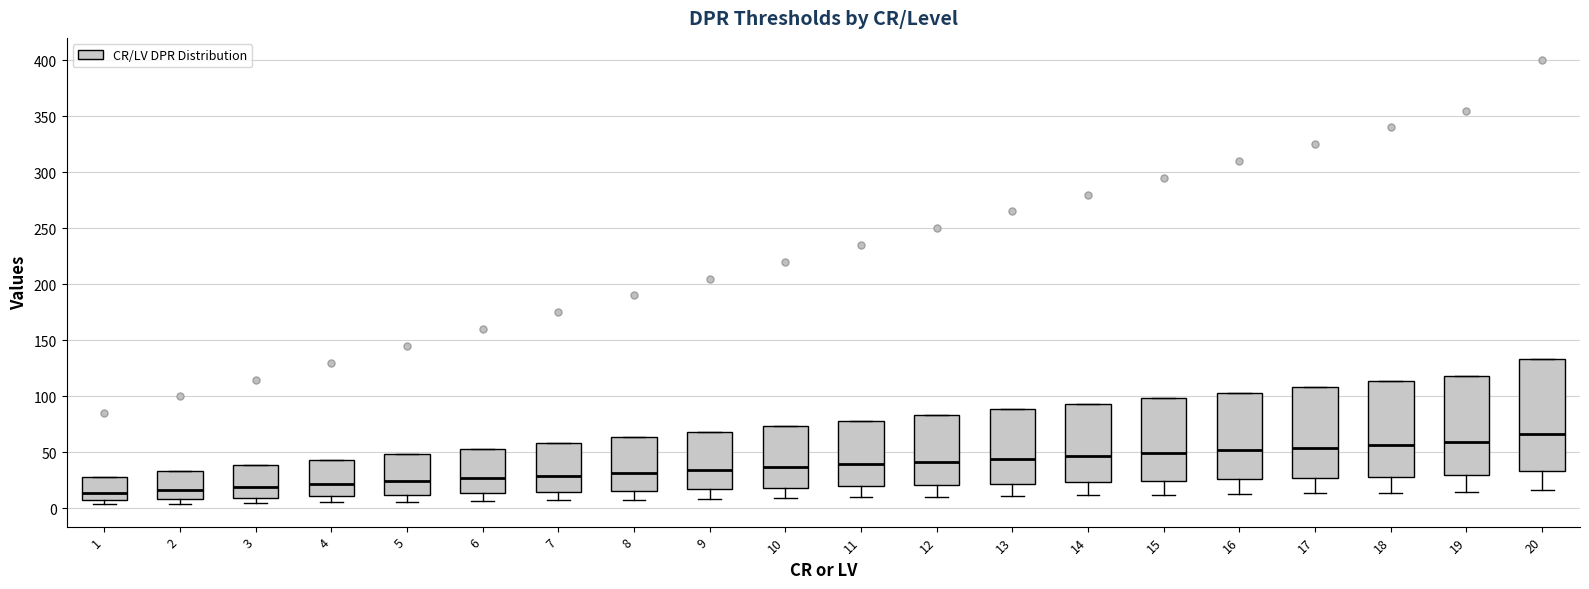

Reading left to right, read every box against the y-axis: the position of its median line, the range the box covers, and the ends of its whiskers. The values are not printed on the chart, so give them approximately, as read against the axis.

1: median 15, box 5 to 30, whiskers 5 (just below the box's lower edge) to 30
2: median 15, box 10 to 35, whiskers 5 to 35
3: median 20, box 10 to 40, whiskers 5 to 40
4: median 20, box 10 to 45, whiskers 5 to 45
5: median 25, box 10 to 50, whiskers 5 to 50
6: median 25, box 15 to 55, whiskers 5 to 55
7: median 30, box 15 to 60, whiskers 5 to 60
8: median 30, box 15 to 65, whiskers 10 to 65
9: median 35, box 15 to 70, whiskers 10 to 70
10: median 35, box 20 to 75, whiskers 10 to 75
11: median 40, box 20 to 80, whiskers 10 to 80
12: median 40, box 20 to 85, whiskers 10 to 85
13: median 45, box 20 to 90, whiskers 10 to 90
14: median 45, box 25 to 95, whiskers 10 to 95
15: median 50, box 25 to 100, whiskers 10 to 100
16: median 50, box 25 to 105, whiskers 15 to 105
17: median 55, box 25 to 110, whiskers 15 to 110
18: median 55, box 30 to 115, whiskers 15 to 115
19: median 60, box 30 to 120, whiskers 15 to 120
20: median 65, box 35 to 135, whiskers 15 to 135